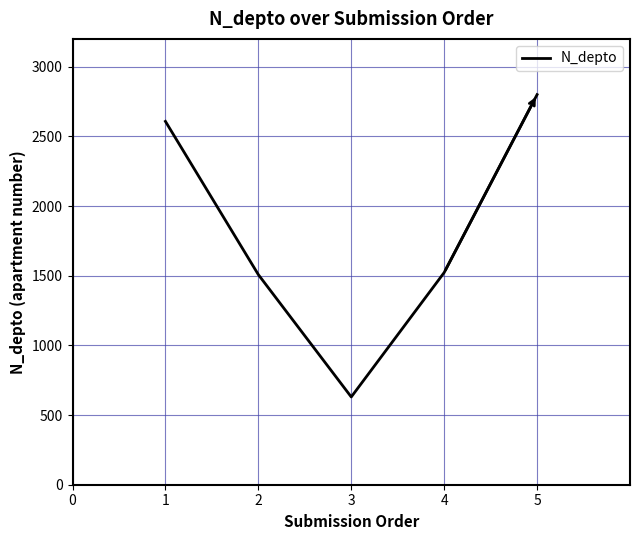

What is the difference between the maximum and minimum values?

2170